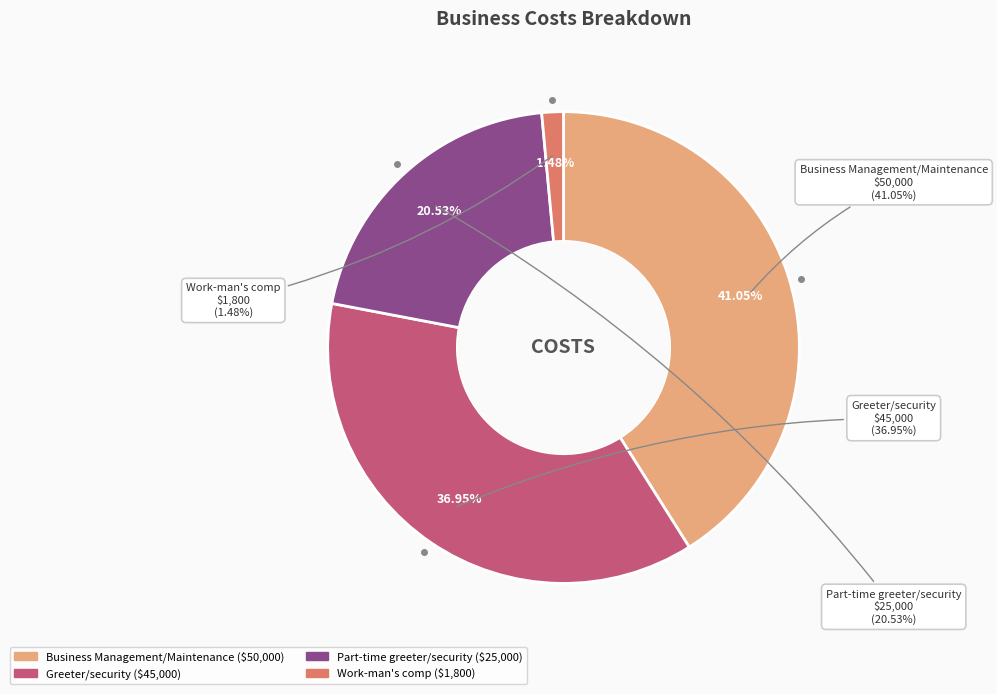

Is the sum of Business Management/Maintenance and Part-time greeter/security greater than half?

Yes